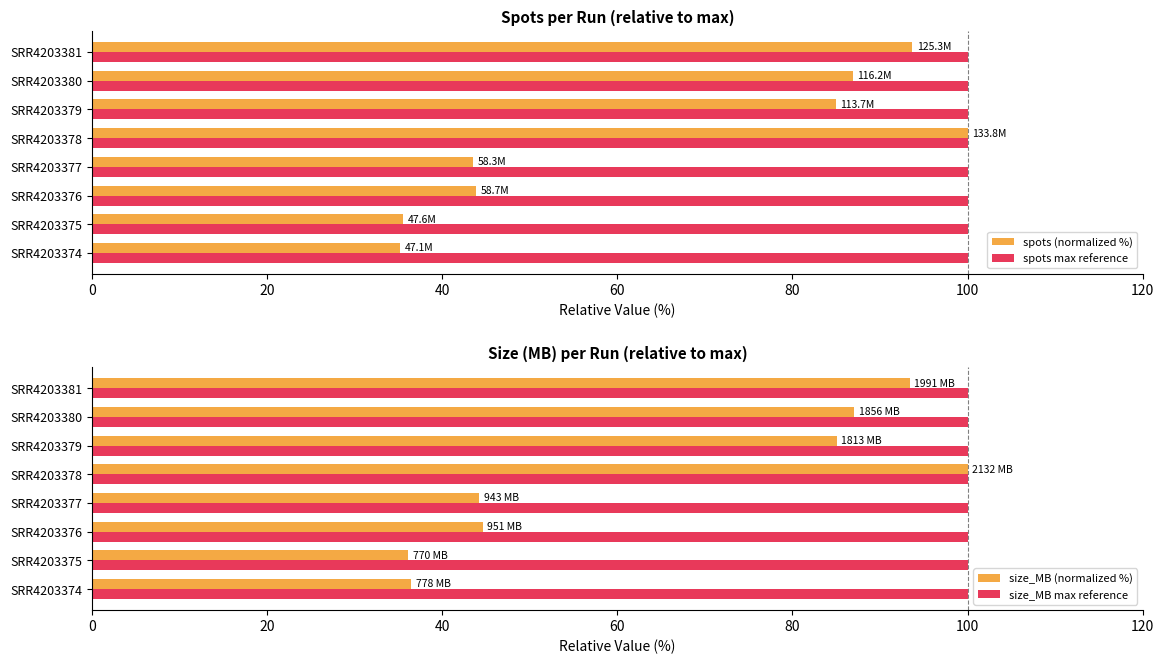

Count the number of data series in this chart.

4